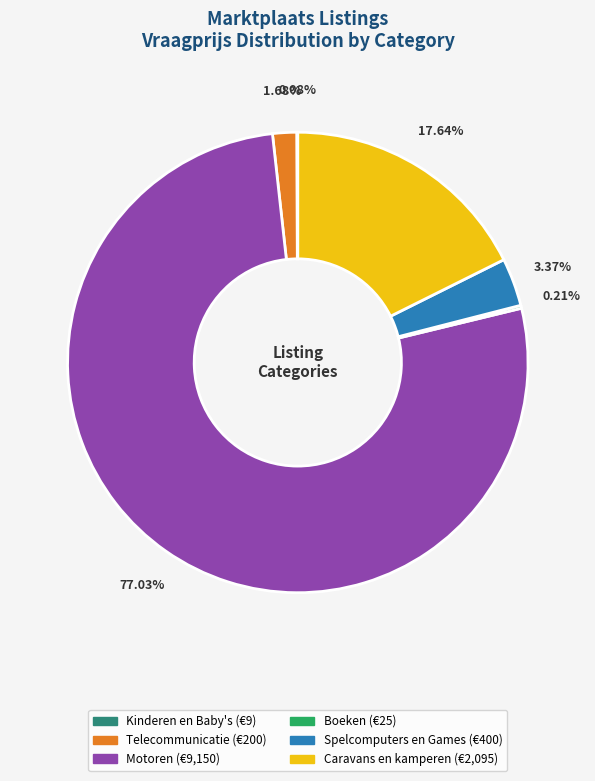

Does any single category account for the majority?

Yes